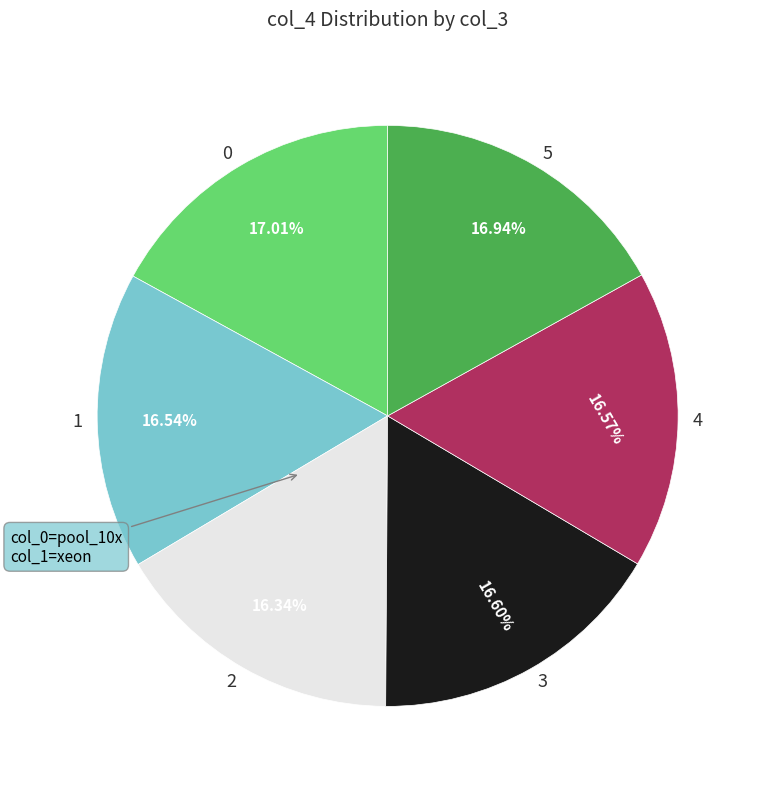

Does 1 account for over 50% of the chart?

No